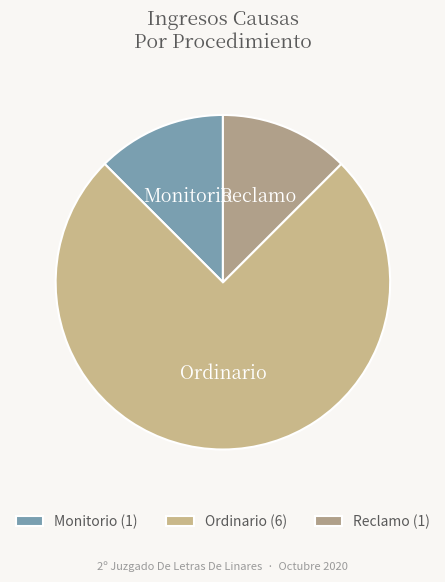

Is it true that Monitorio is 4% of the pie?

False